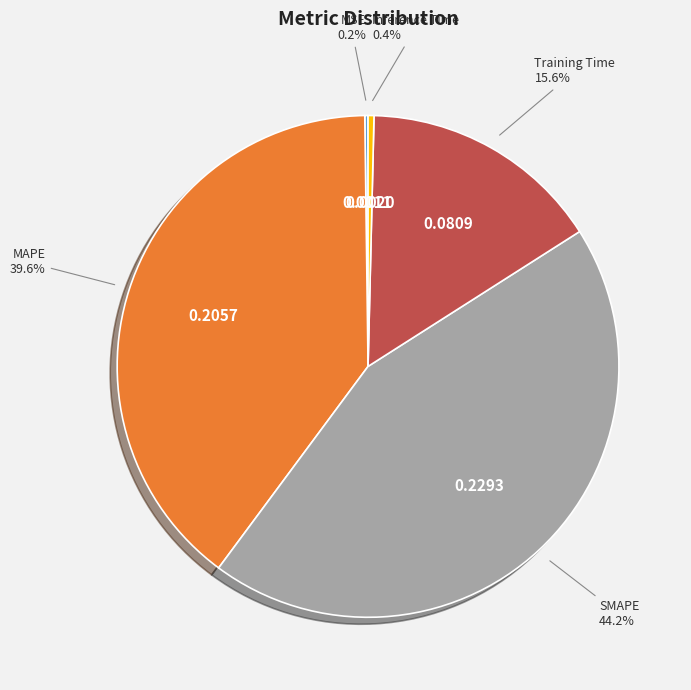

Is there any slice that represents more than half of the pie?

No